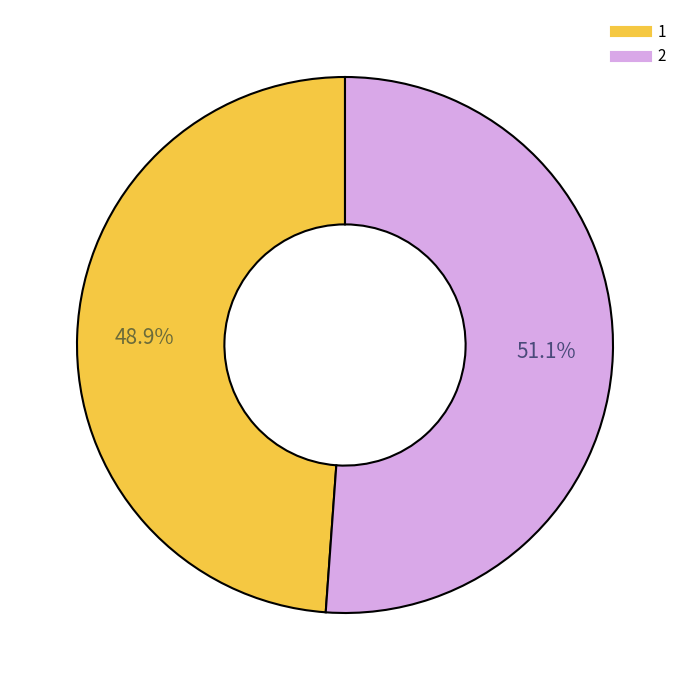

What percentage is the 1 slice, to the nearest percent?

49%